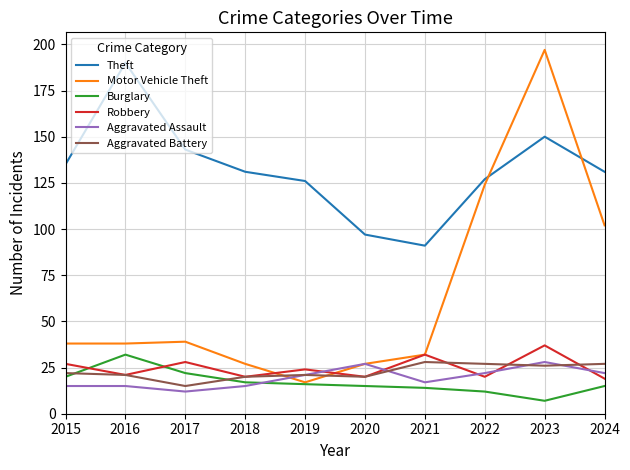

The value of Robbery at 2024 is 19. True or false?

True